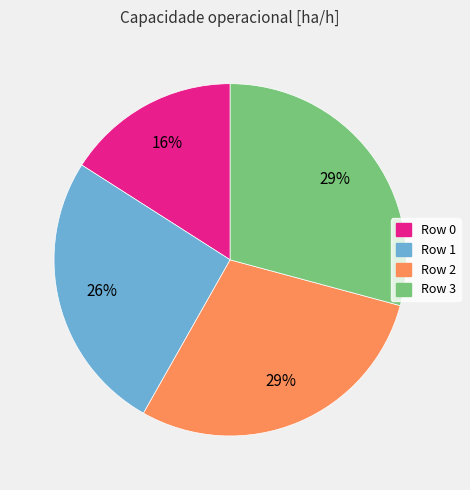

To the nearest percent, what is the average slice percentage?

25%